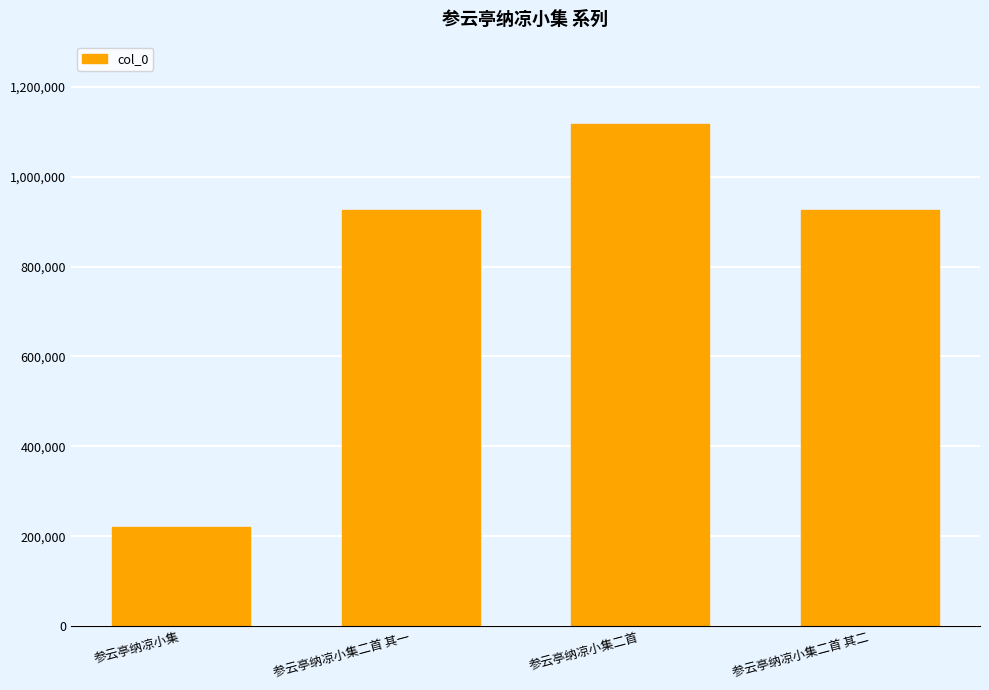

What is the sum of the values at 参云亭纳凉小集 and 参云亭纳凉小集二首?

1337229